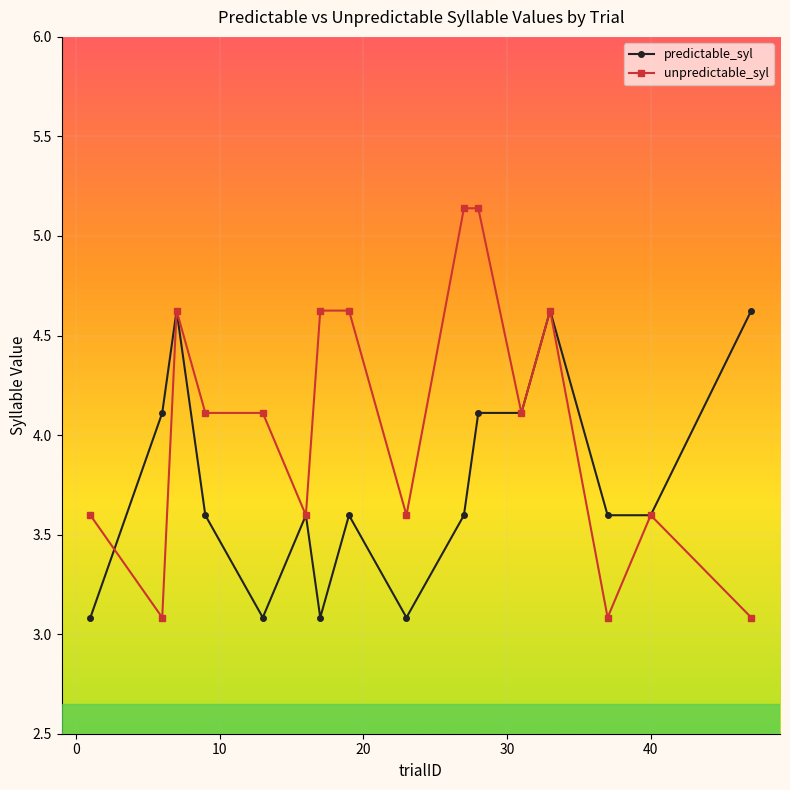

Which series has the widest spread of values?

unpredictable_syl